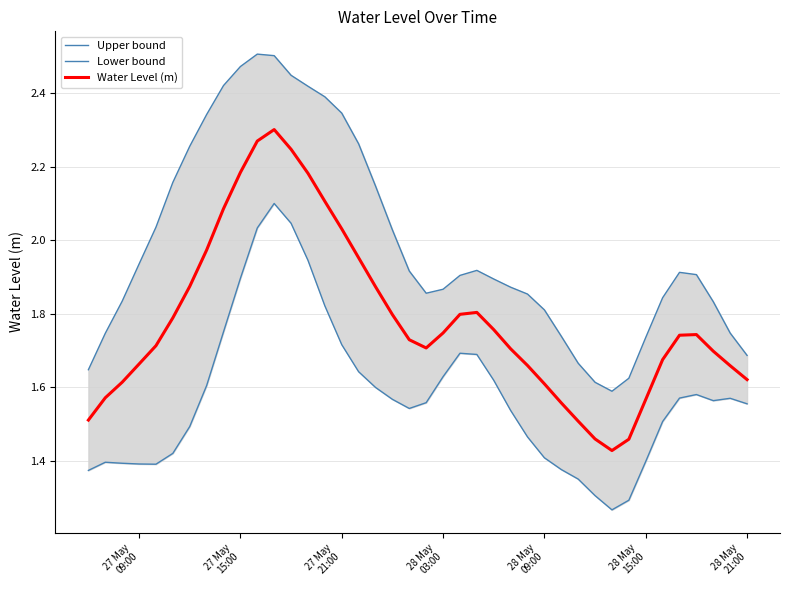

True or false: Water Level (m) and Upper bound cross at least once.

False